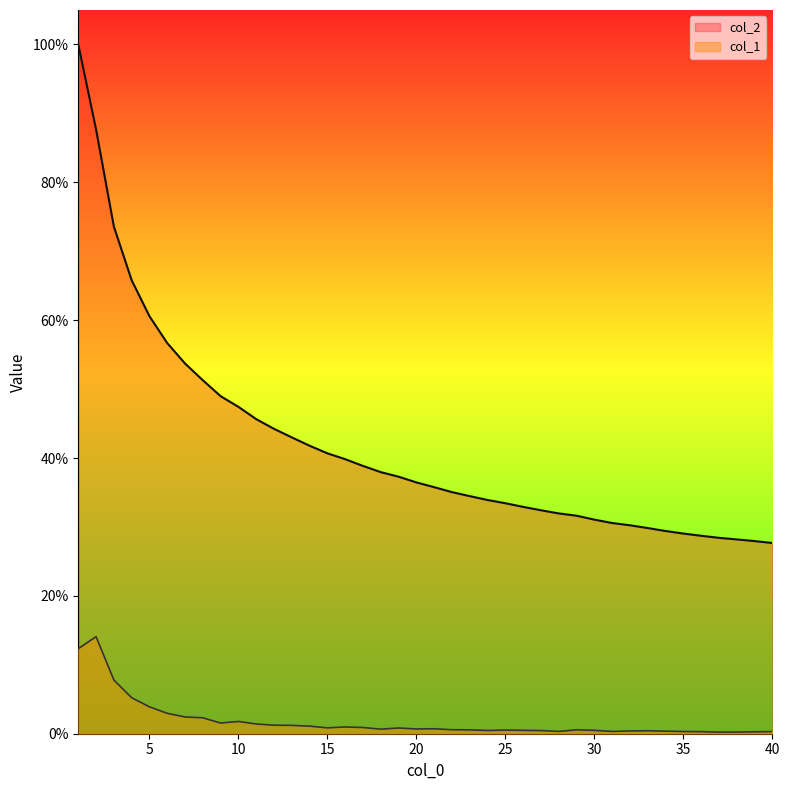

At how many categories does at least one series exceed 0?

40